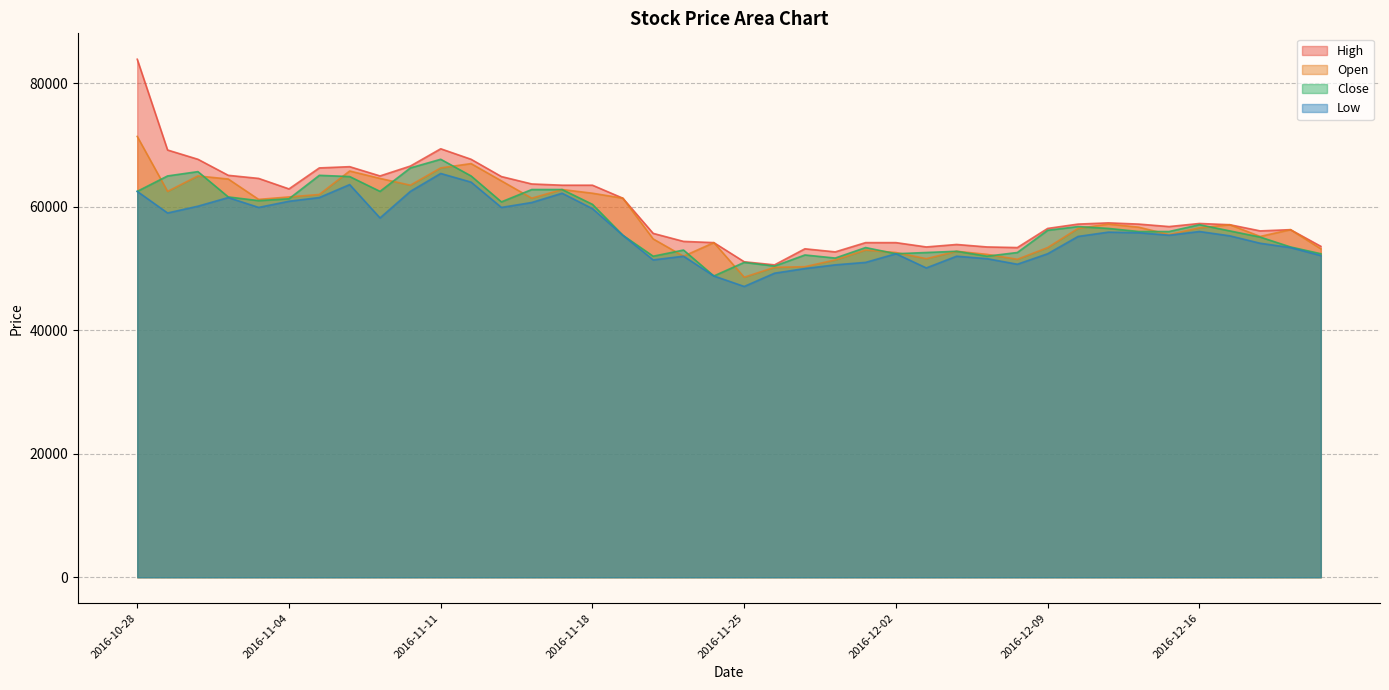

What is the maximum value shown in the chart?

83900